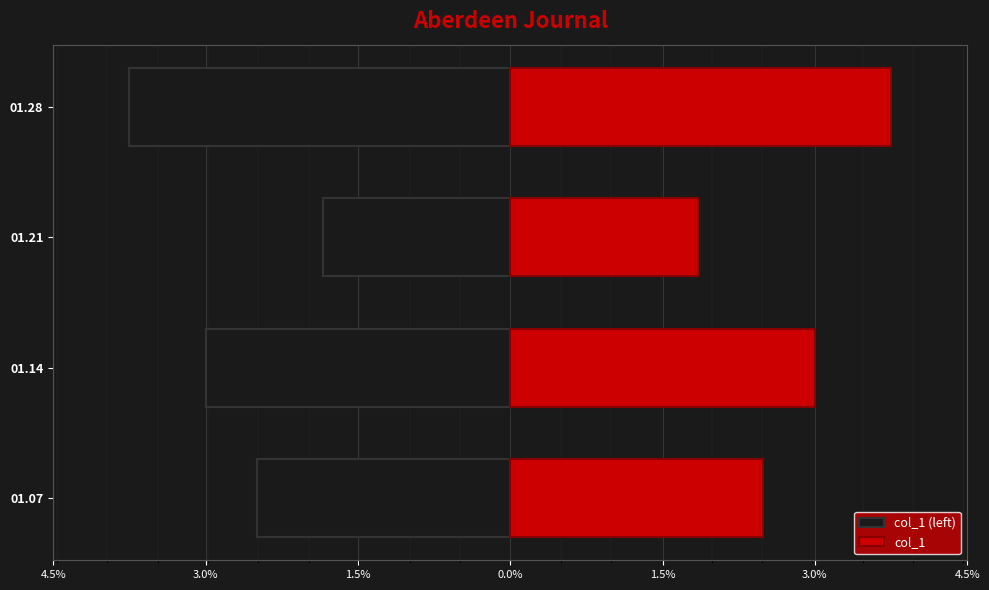

Which series has the widest spread of values?

col_1 (left)